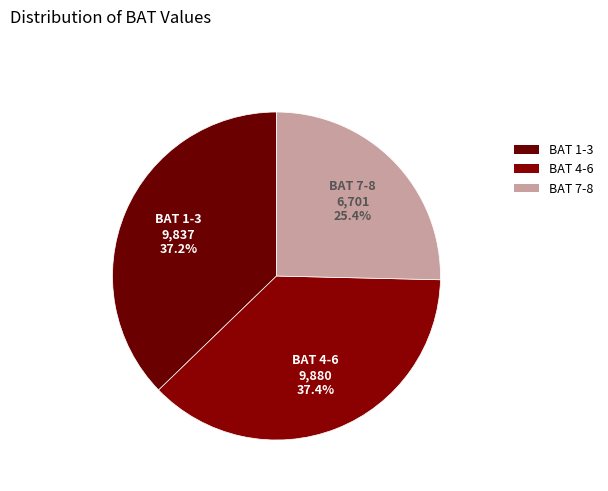

How many segments does this pie chart have?

3